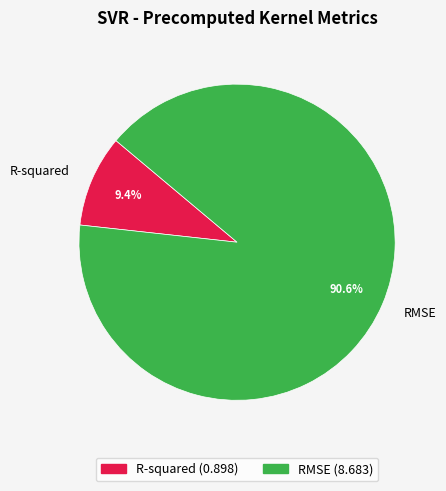

To the nearest percent, what percentage of the pie is R-squared?

9%